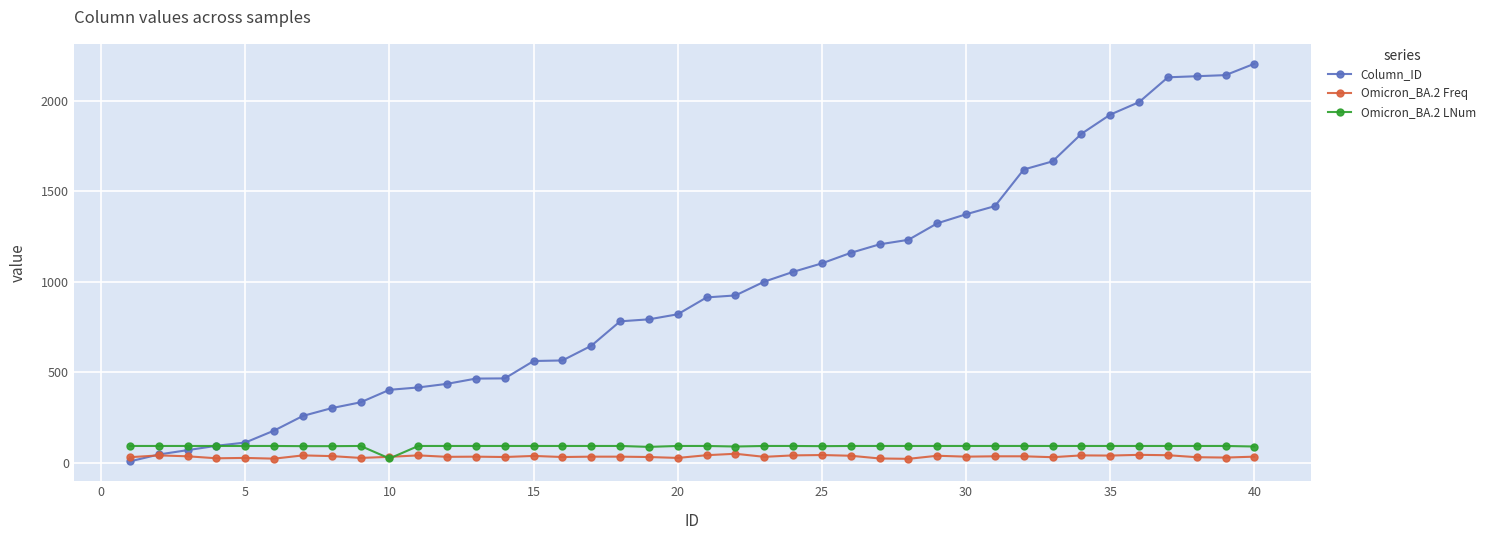

Which series has the largest total across all categories?

Column_ID